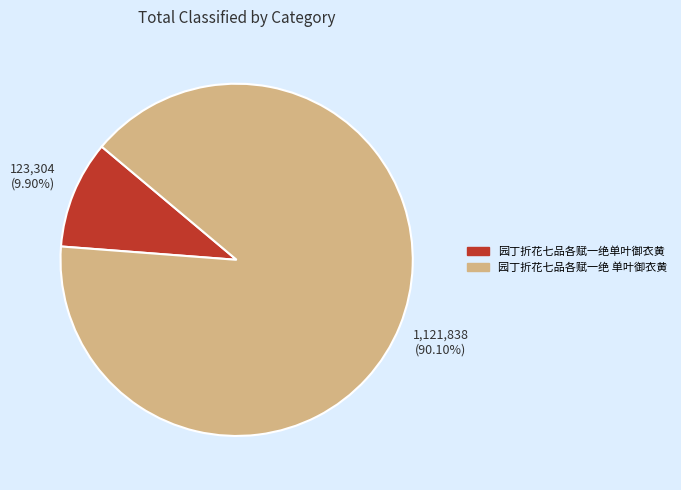

Which slice represents more than half of the pie?

园丁折花七品各赋一绝 单叶御衣黄